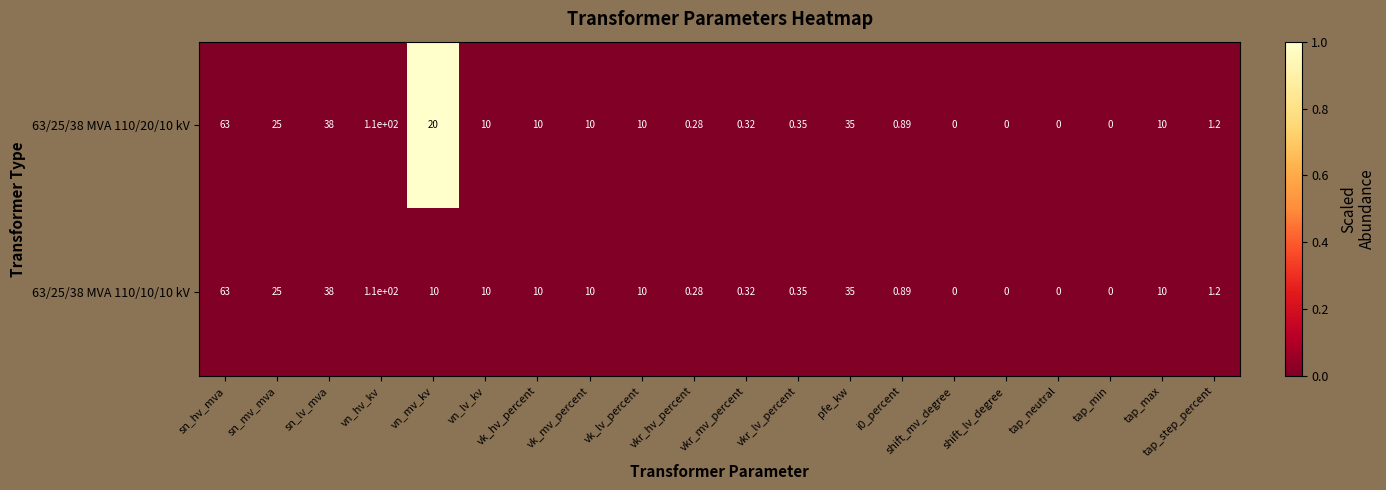

Count the number of data series in this chart.

2